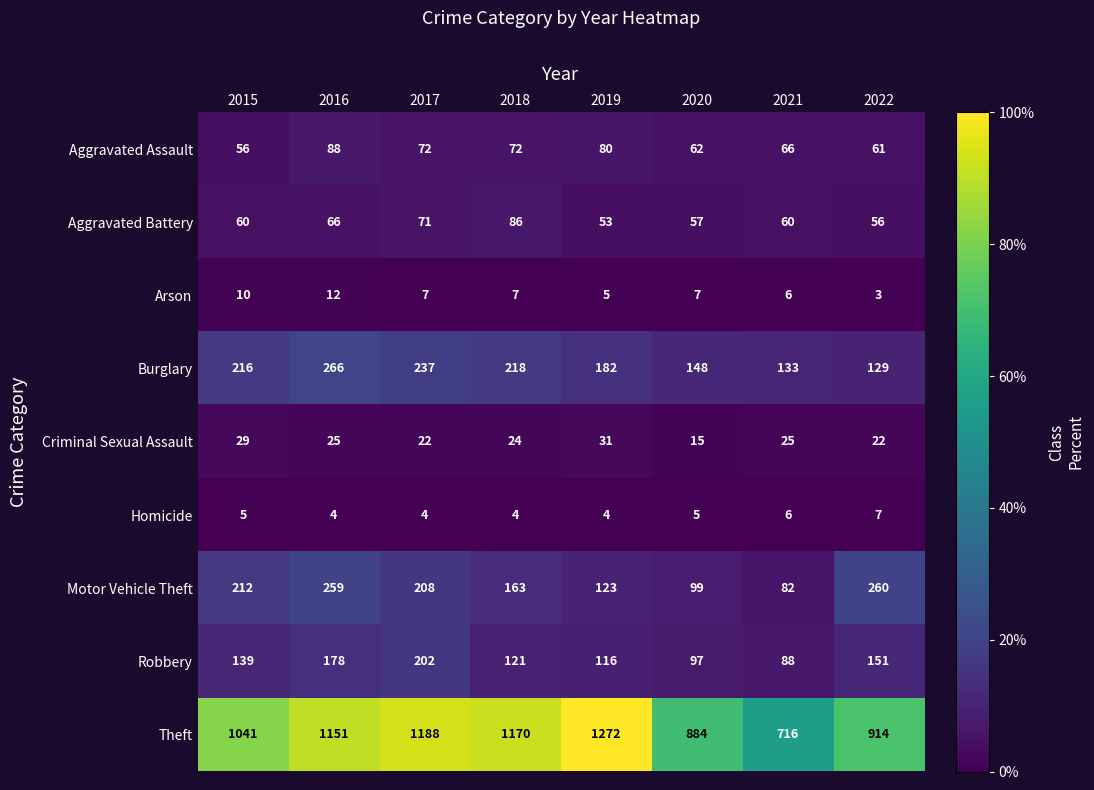

Which series has the largest total across all categories?

Theft